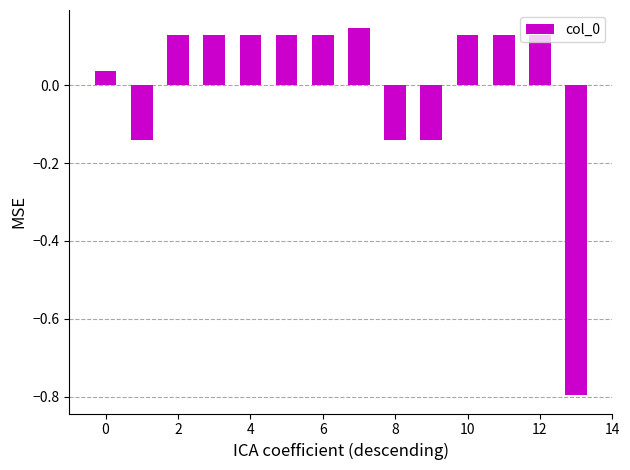

What is the smallest value displayed?

-0.8